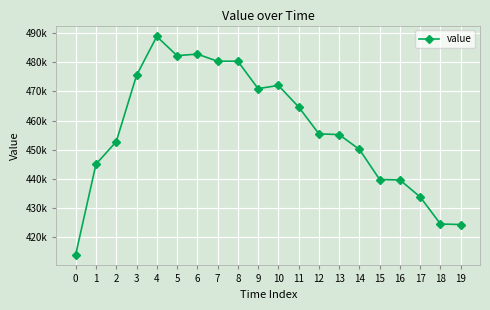

True or false: there are more than 0 points higher than both neighbors.

True